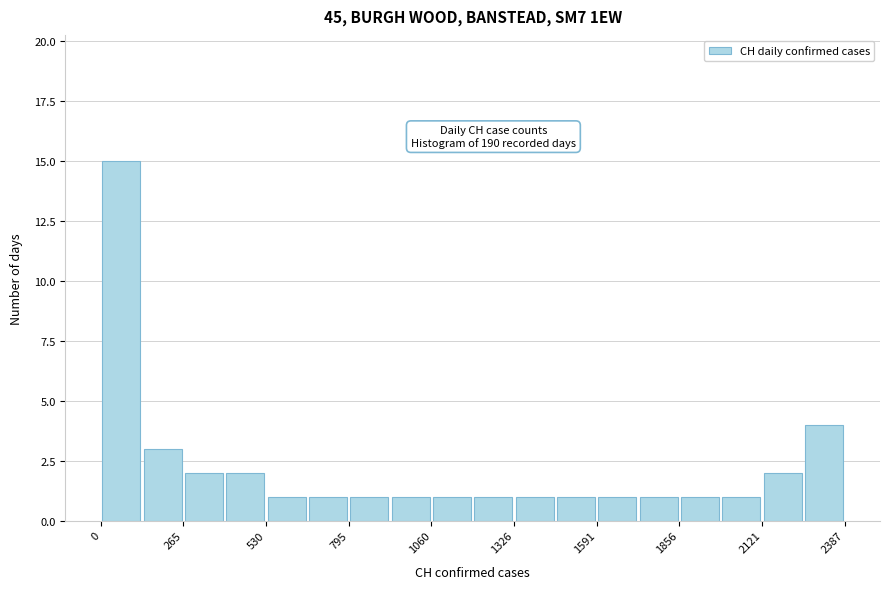

Read against the x-axis, roughly where is the centre of the tallest bar?

50